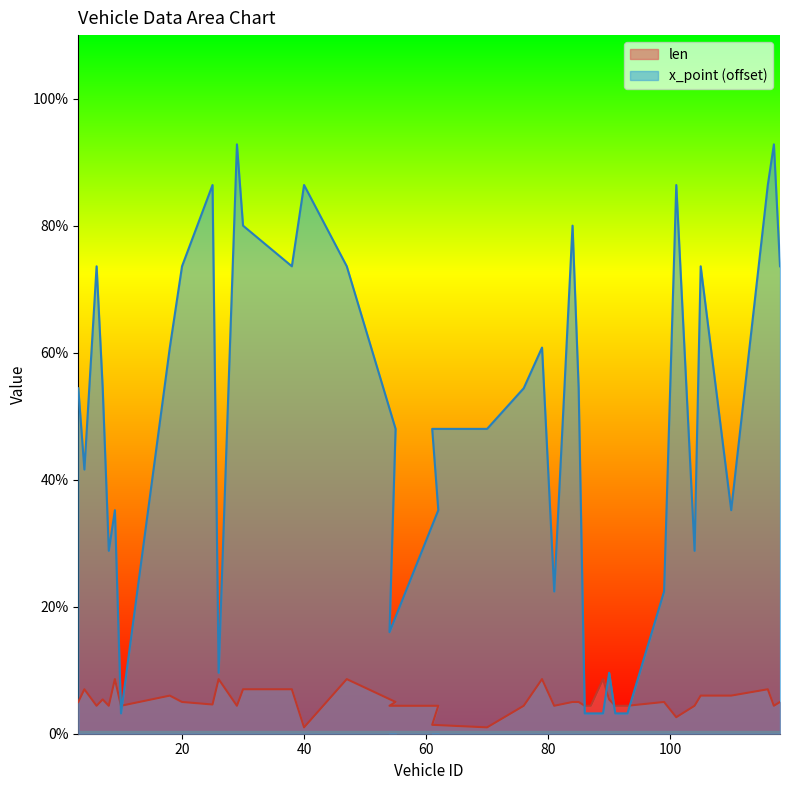

How many intersections are there between len and x_point?

6